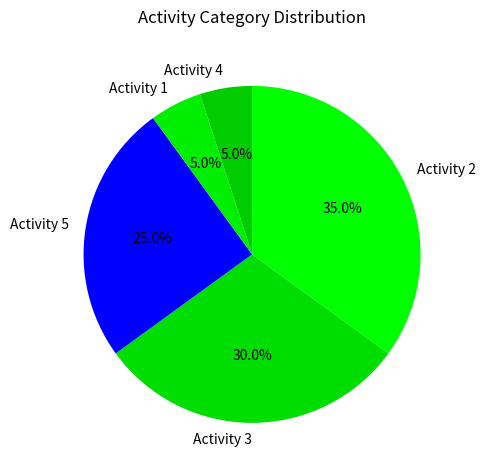

What is the total percentage of Activity 1 and Activity 2?

40.0%